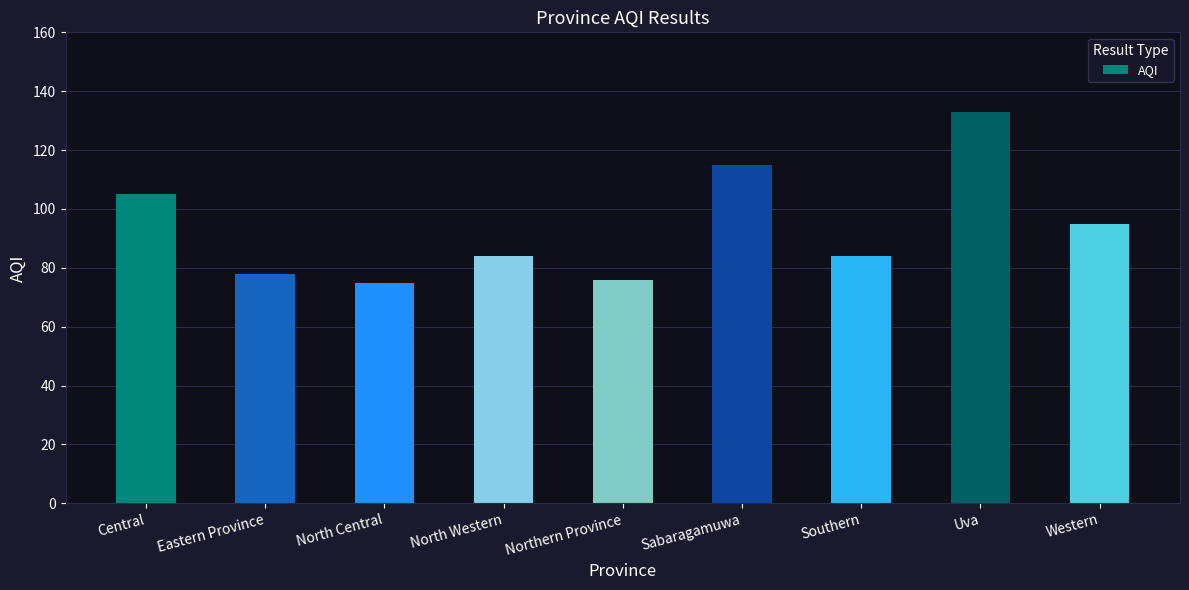

What is the difference between the maximum and minimum values?

58